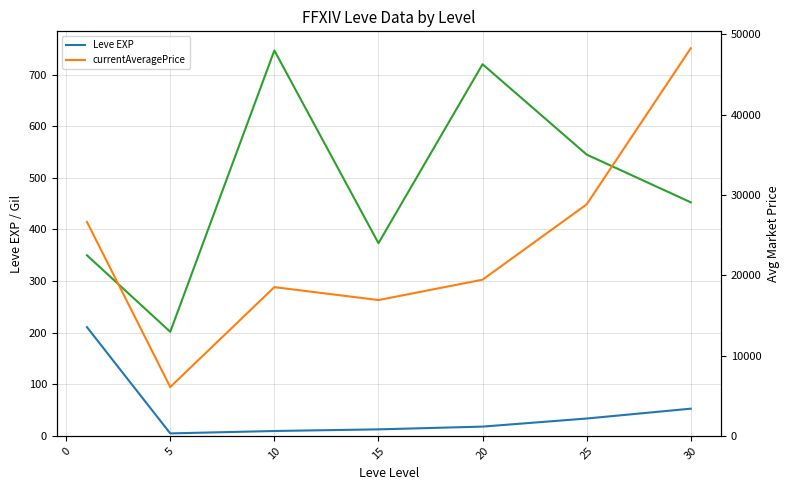

True or false: Leve EXP and currentAveragePrice intersect in this chart.

False